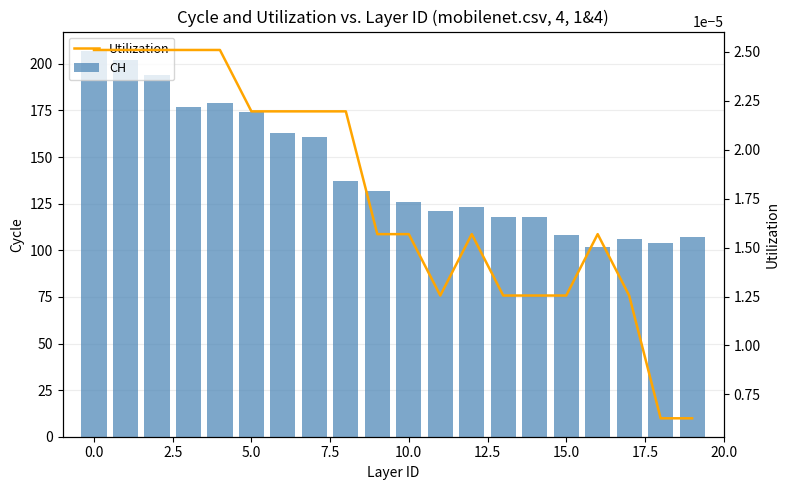

What is the label of the 12th bar from the left?

11